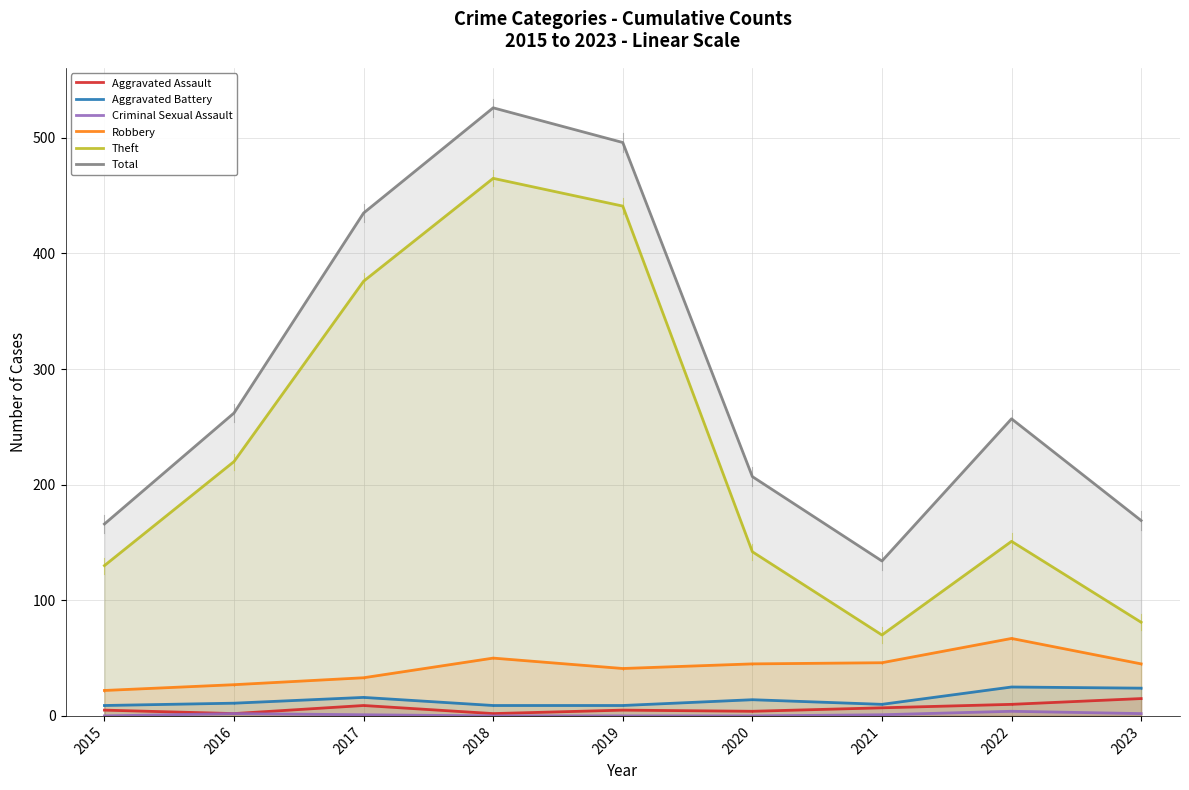

What is the maximum value shown in the chart?

526